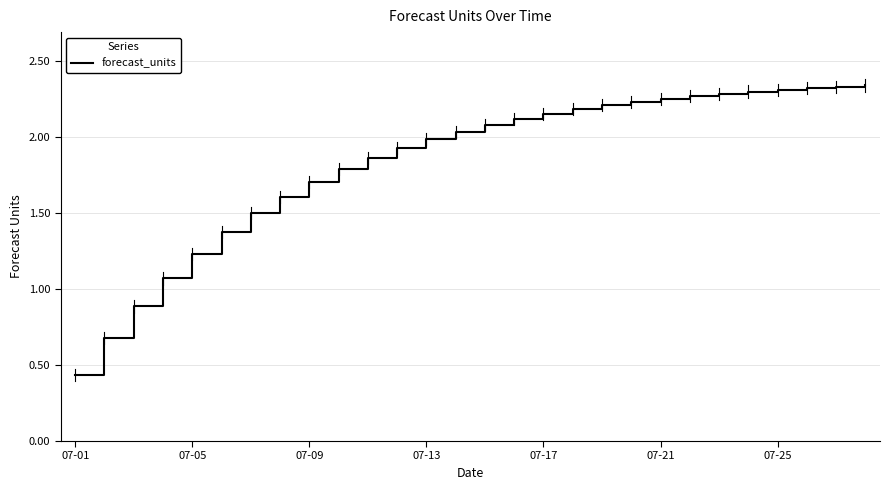

What is the sum of all values?

51.5